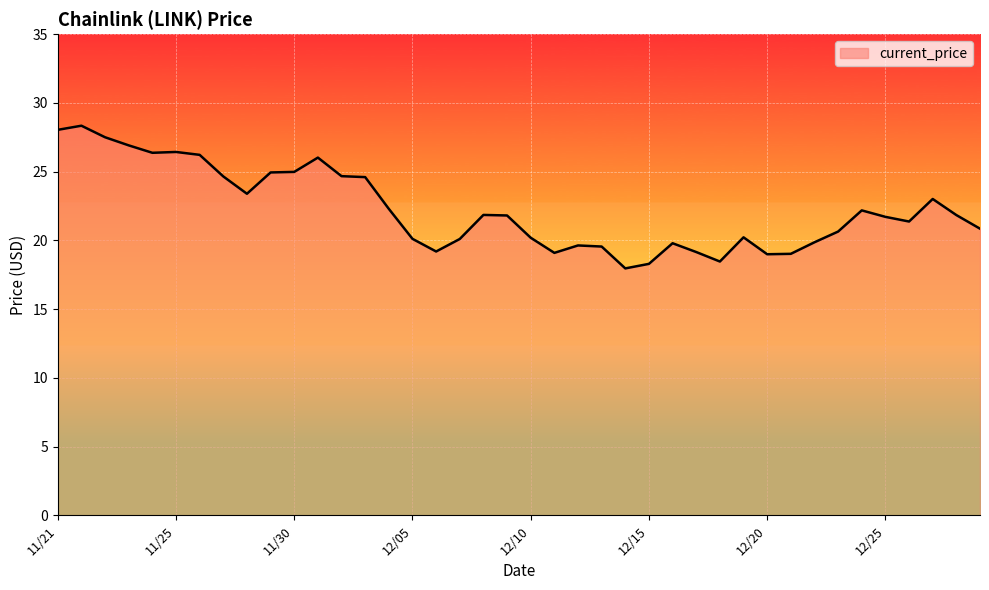

What is the maximum value shown in the chart?

28.3